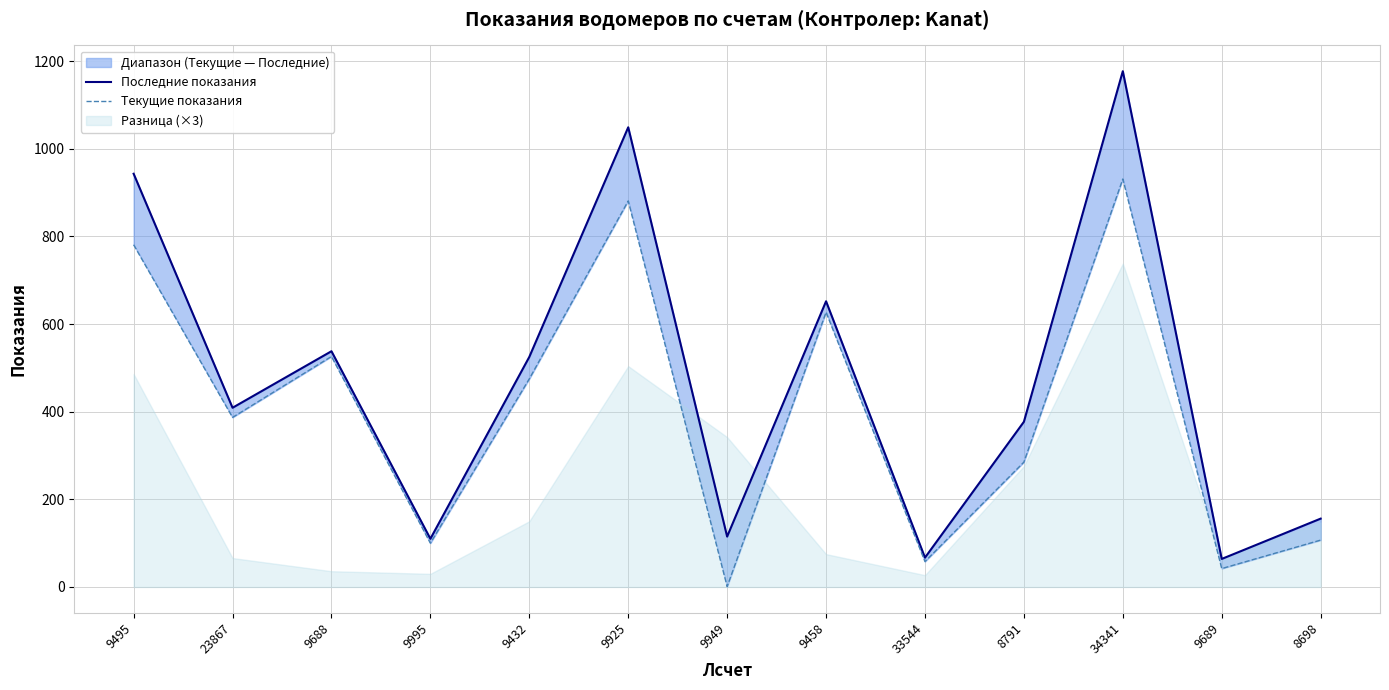

What is the difference between the highest and lowest values at 8791?

92